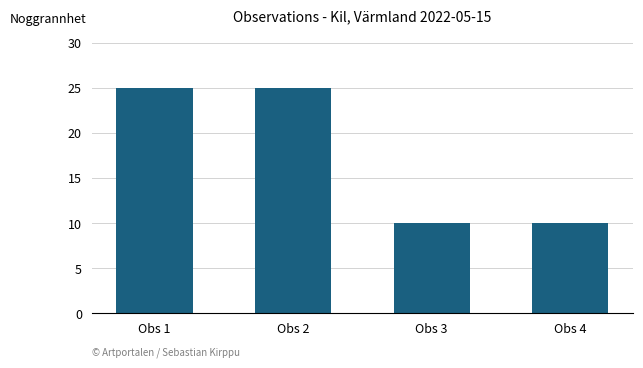

The value at Obs 2 is 25. True or false?

True